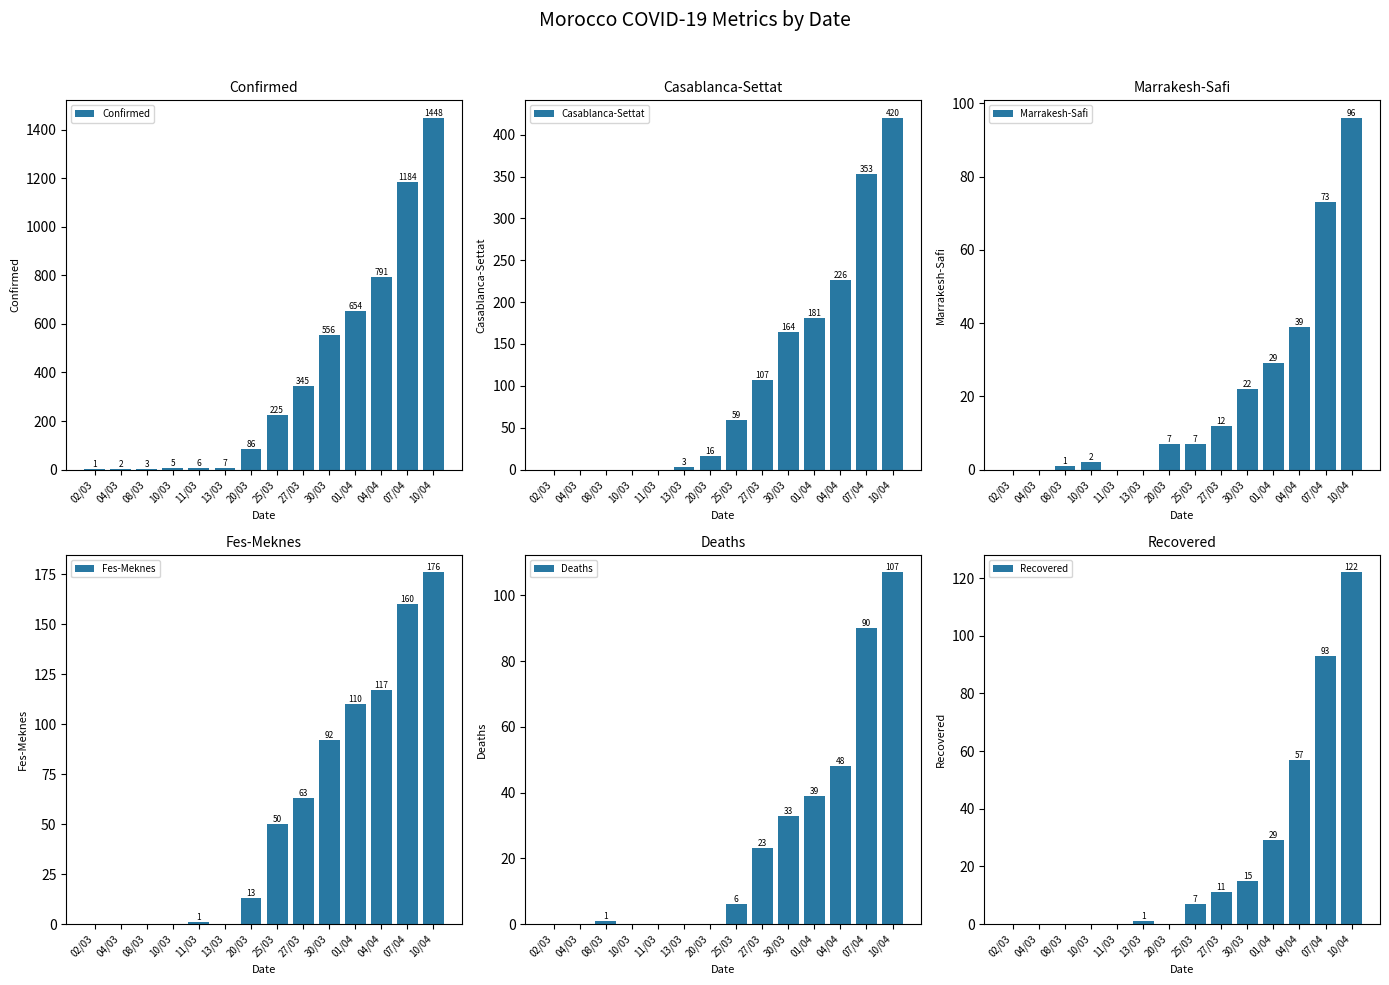

Rank the series by their maximum value, from highest to lowest.

Confirmed, Casablanca-Settat, Fes-Meknes, Recovered, Deaths, Marrakesh-Safi